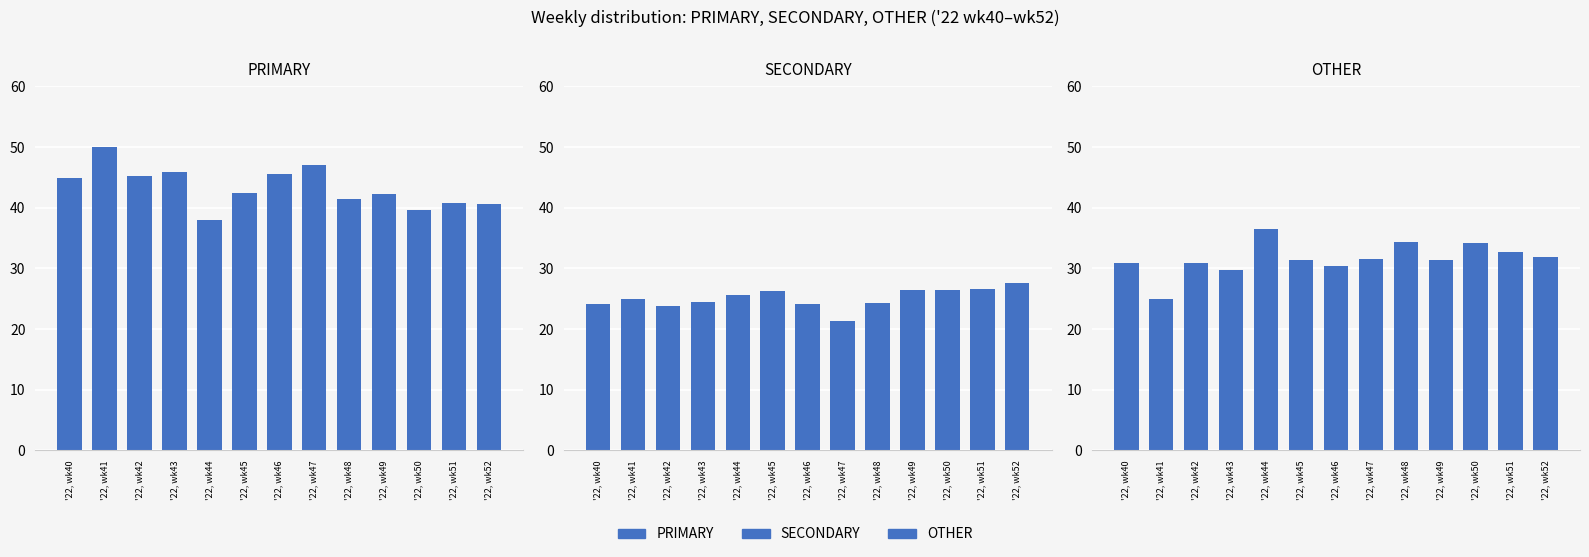

Is the value of PRIMARY at '22, wk46 greater than the value of SECONDARY at '22, wk46?

Yes